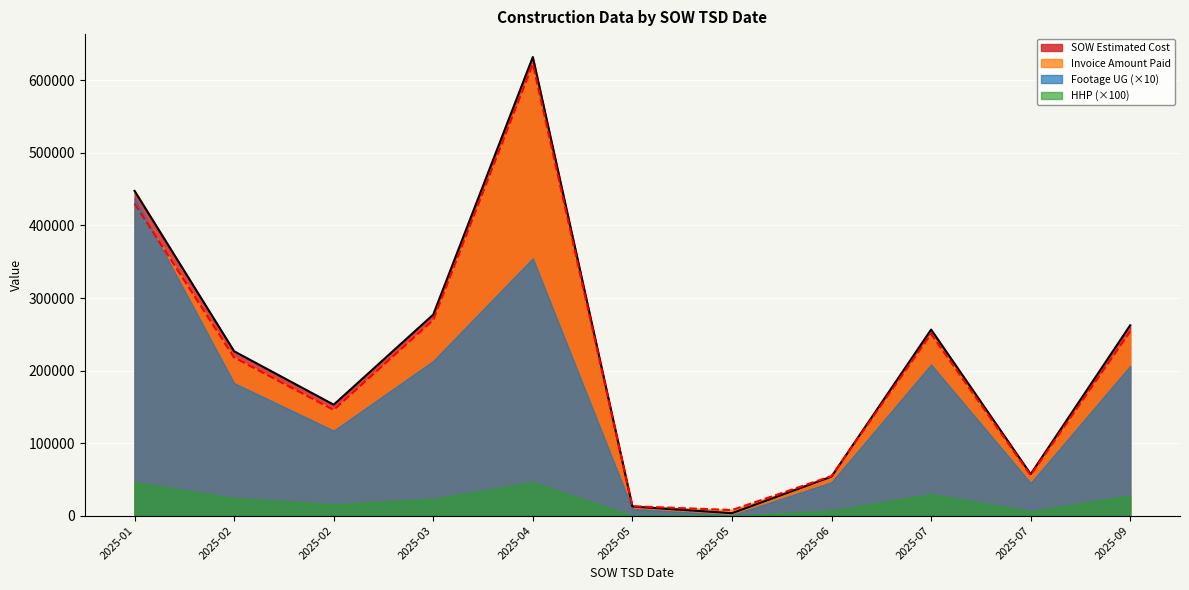

Where does the Invoice Amount Paid series first go above 218042?

2025-01